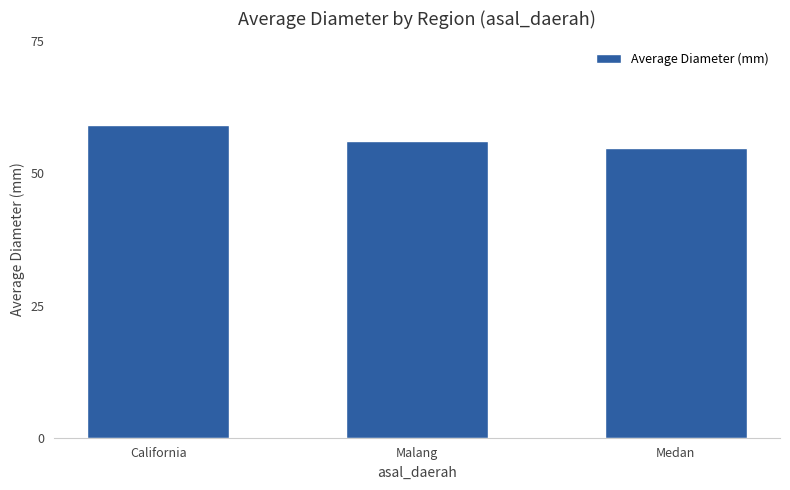

At which label does the data first exceed 56?

California